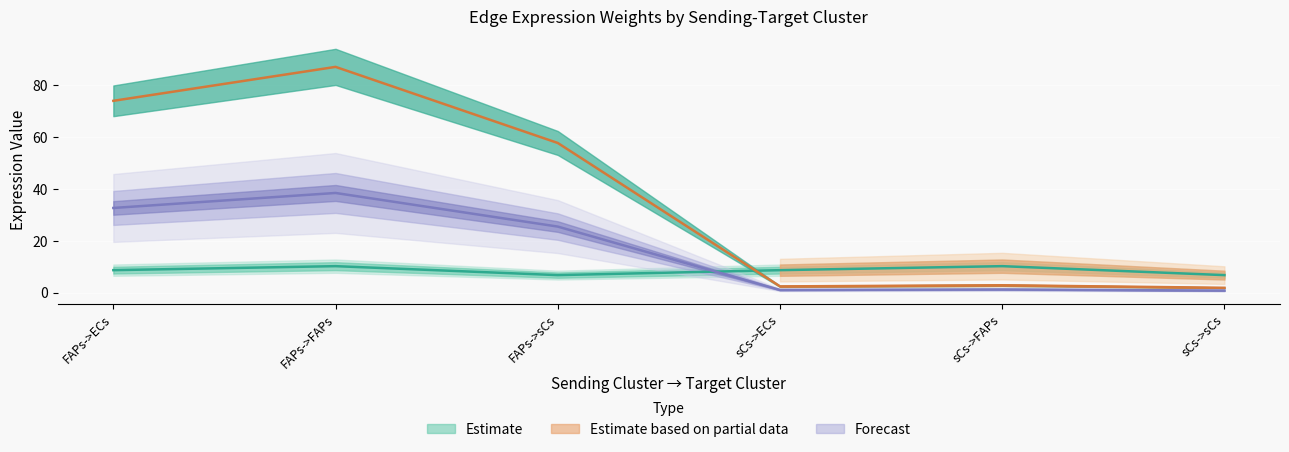

What is the total value across all series at sCs->sCs?

9.6